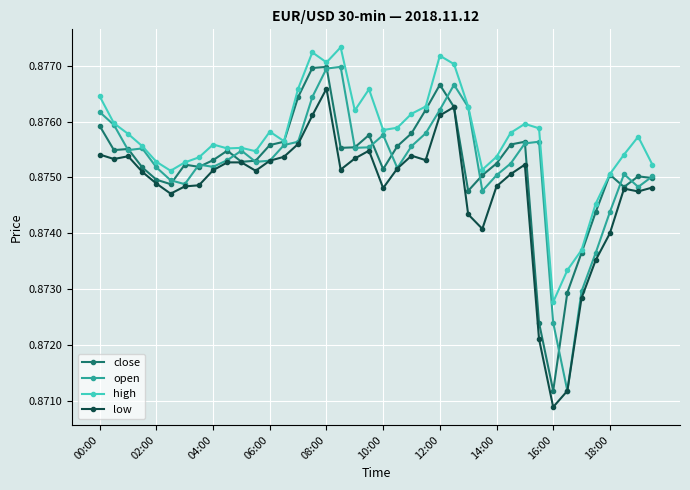

True or false: close has more than 1 points higher than both neighbors.

True